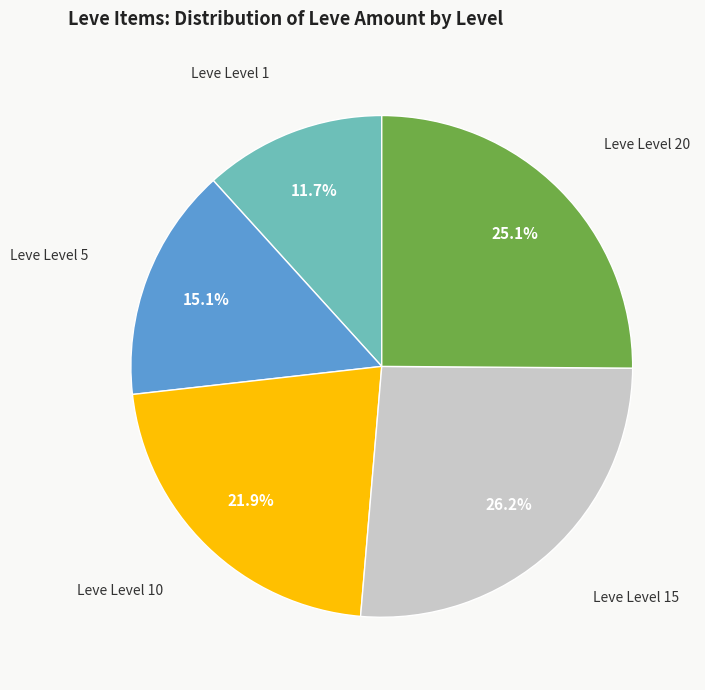

How many segments does this pie chart have?

5